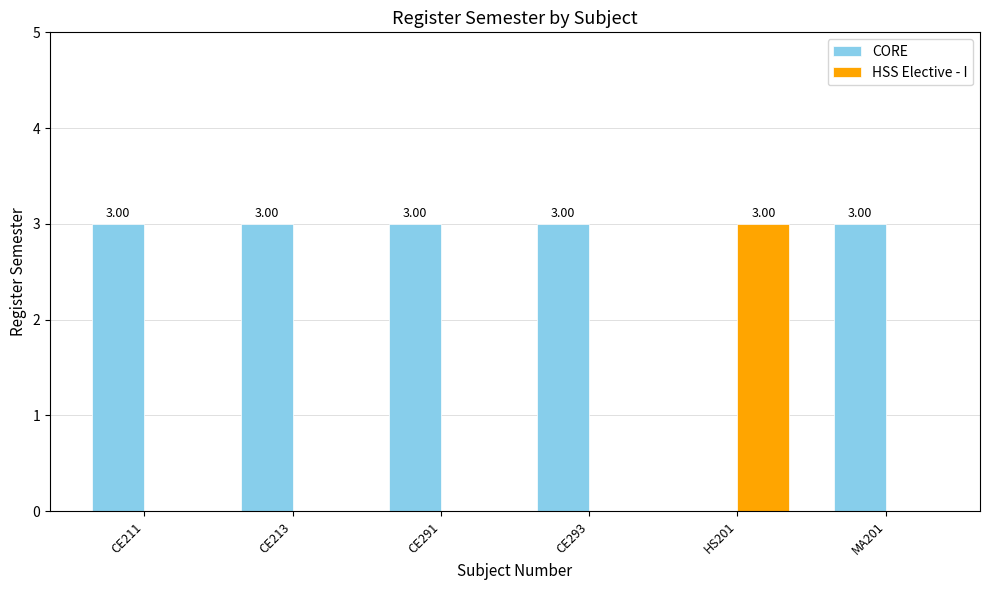

What is the spread (max minus min) of values at CE211?

3